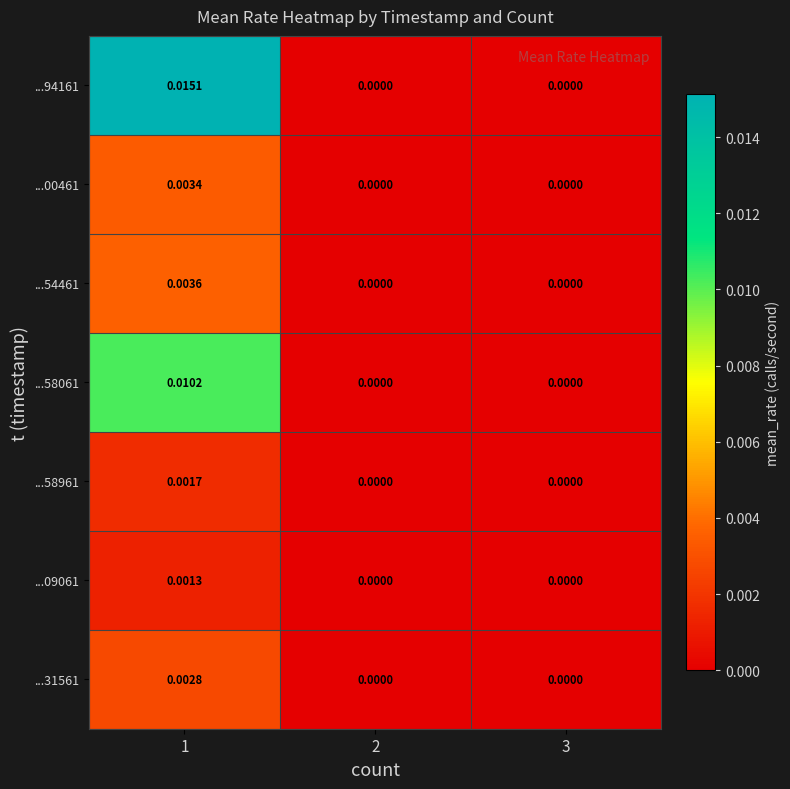

Is the value of ...94161 at 3 greater than the value of ...00461 at 1?

No